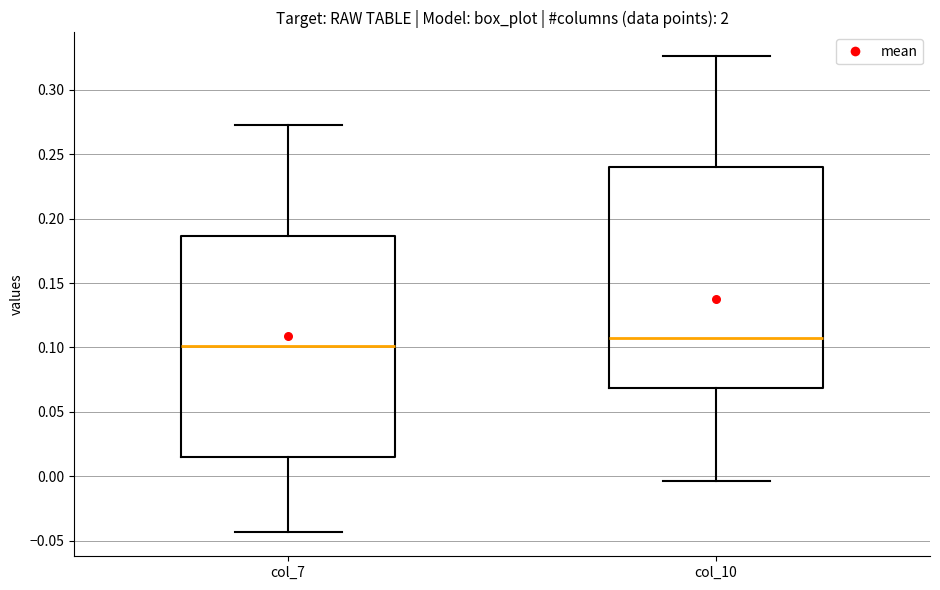

Reading left to right, transcribe this box plot: for each box, give where its median line is, the range the box spans, and where its two whiskers end, as read against the y-axis. The values are not printed on the chart, so give them approximately, as read against the axis.

col_7: median 0.100, box 0.015 to 0.185, whiskers -0.045 to 0.275
col_10: median 0.105, box 0.070 to 0.240, whiskers -0.005 to 0.325